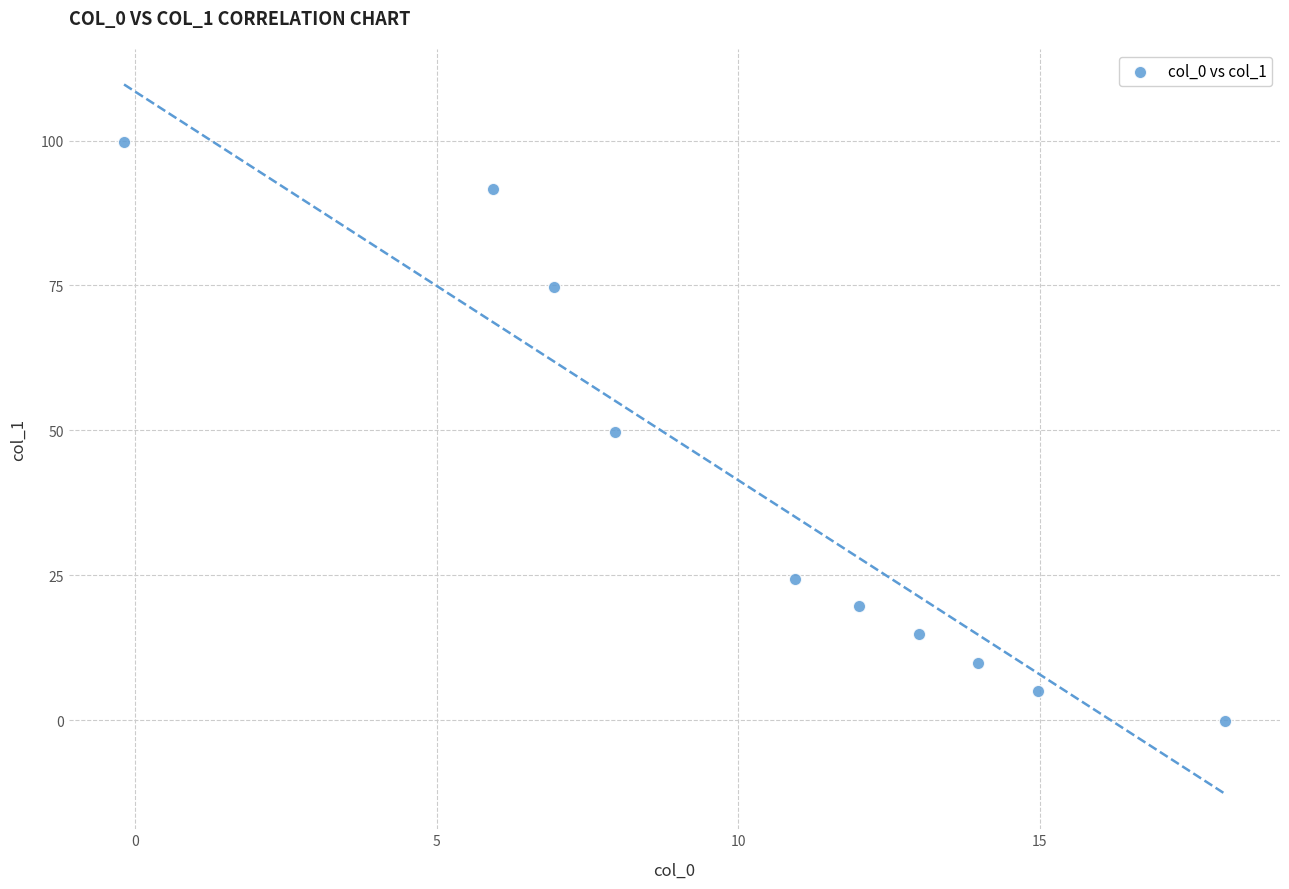

What is the average X value?

10.4